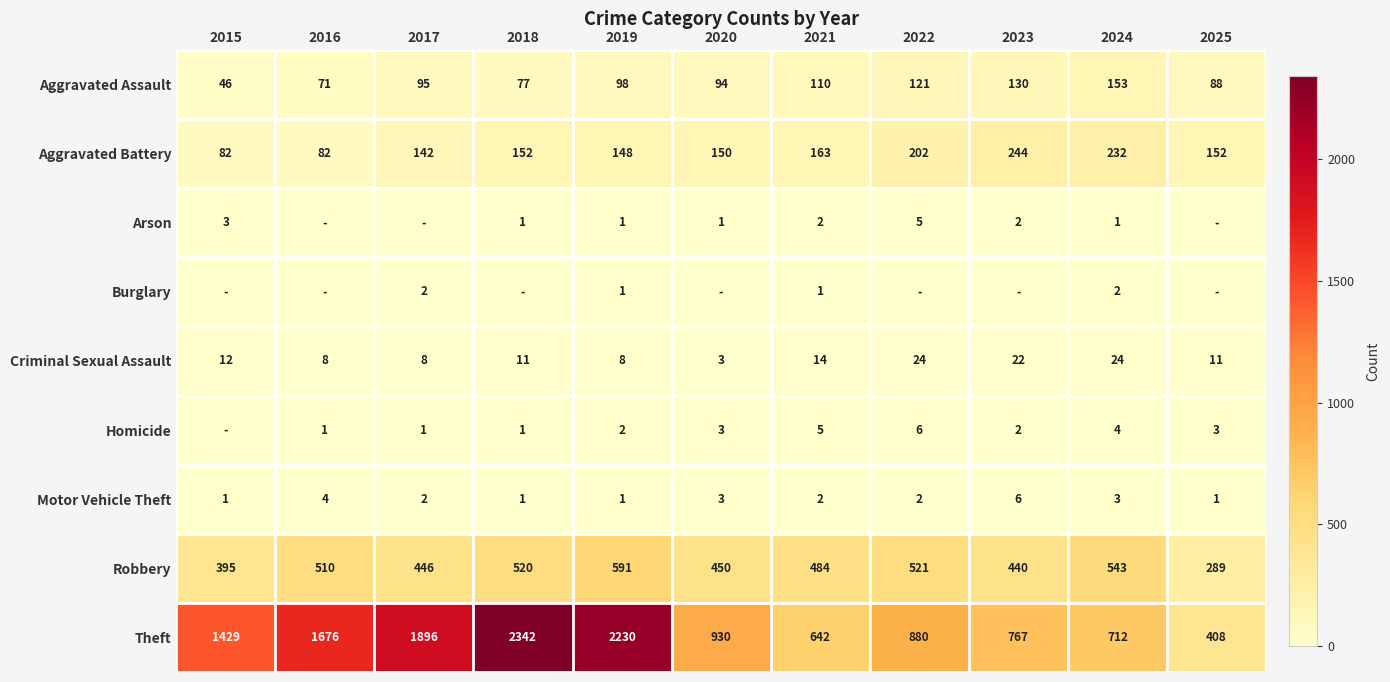

What is the total value across all series at 2015?

1968